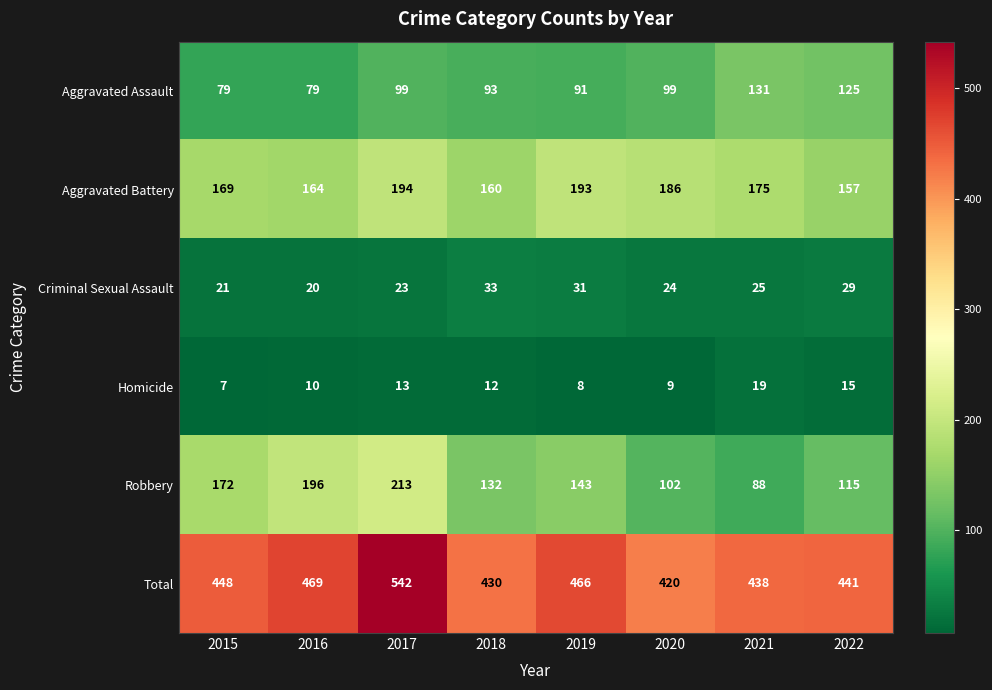

What is the difference between the highest and lowest values at 2016?

459